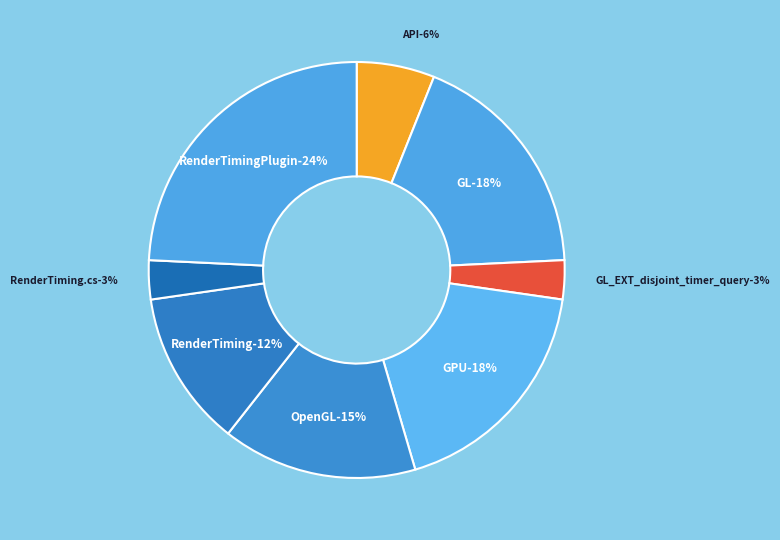

What is the smallest slice in the pie chart?

GL_EXT_disjoint_timer_query